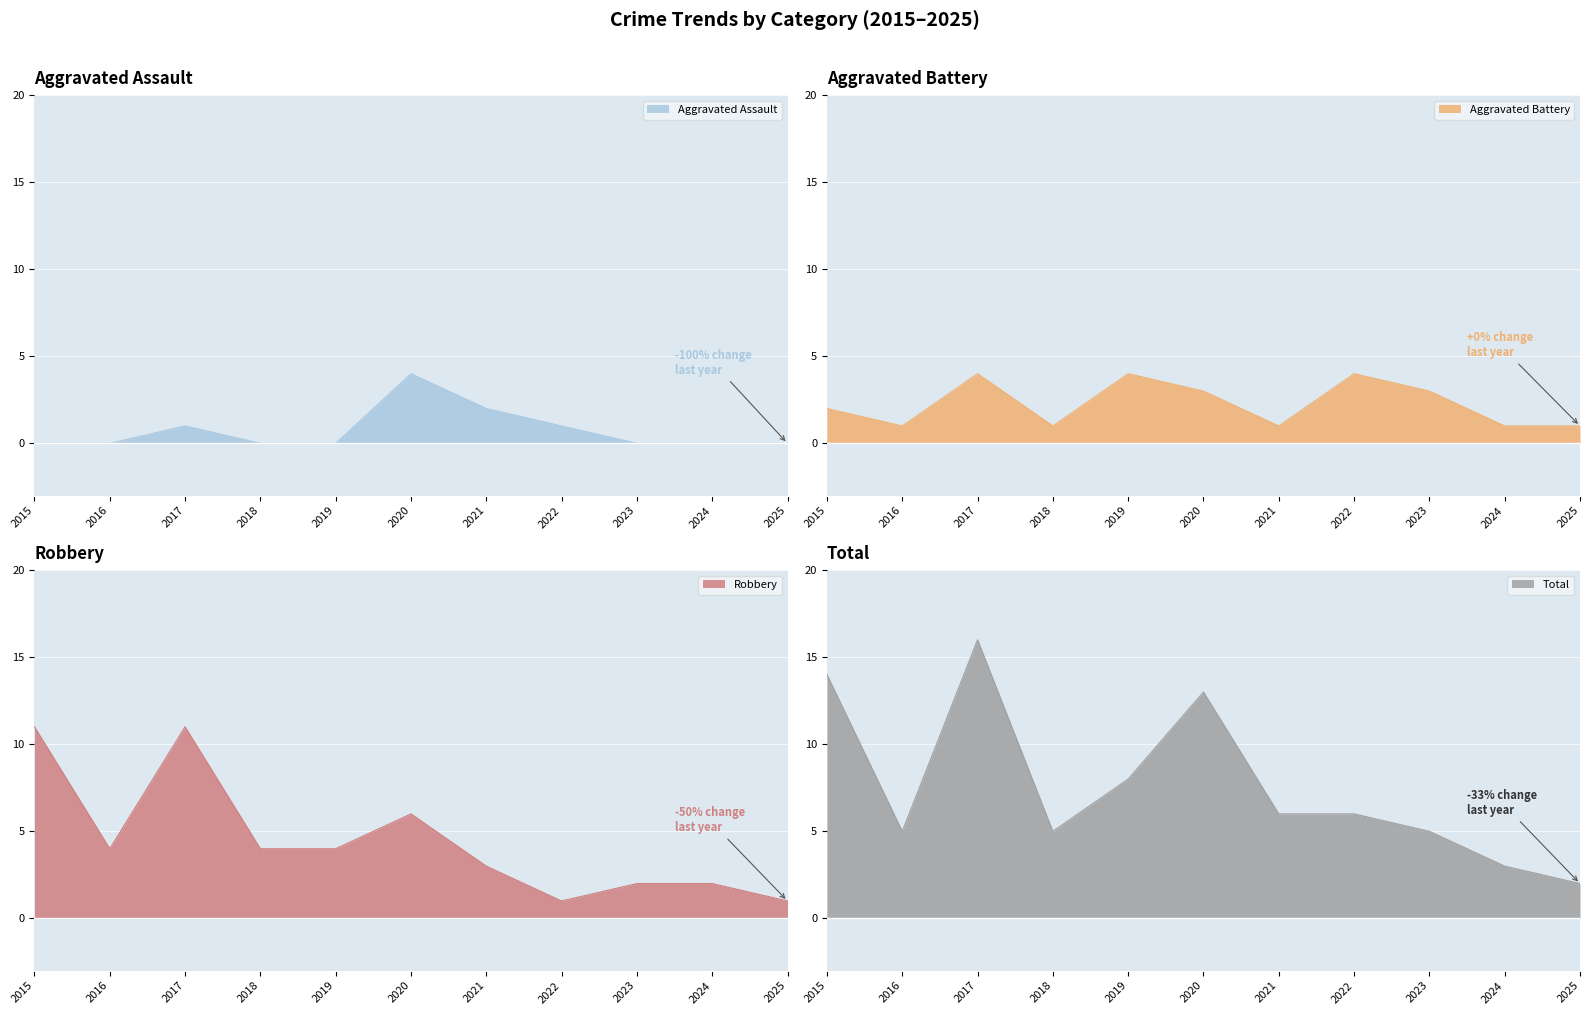

Reading left to right, what are all the values shown in this chart?

Aggravated Assault: 2015=0	2016=0	2017=1	2018=0	2019=0	2020=4	2021=2	2022=1	2023=0	2024=0	2025=0
Aggravated Battery: 2015=2	2016=1	2017=4	2018=1	2019=4	2020=3	2021=1	2022=4	2023=3	2024=1	2025=1
Robbery: 2015=11	2016=4	2017=11	2018=4	2019=4	2020=6	2021=3	2022=1	2023=2	2024=2	2025=1
Total: 2015=14	2016=5	2017=16	2018=5	2019=8	2020=13	2021=6	2022=6	2023=5	2024=3	2025=2